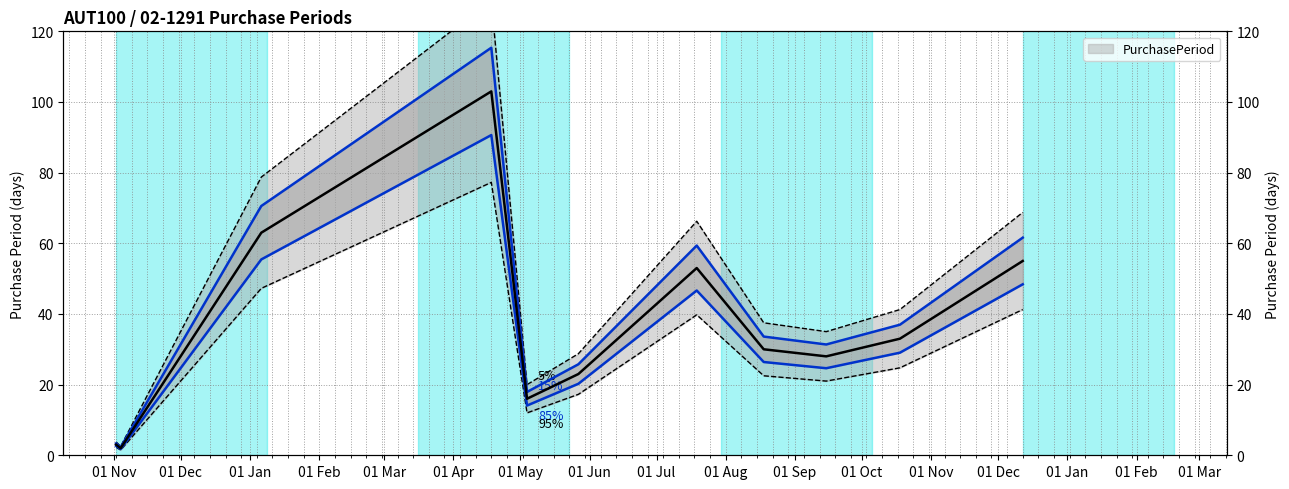

Between 2016-05-27 and 2016-04-18, which is larger?

2016-04-18